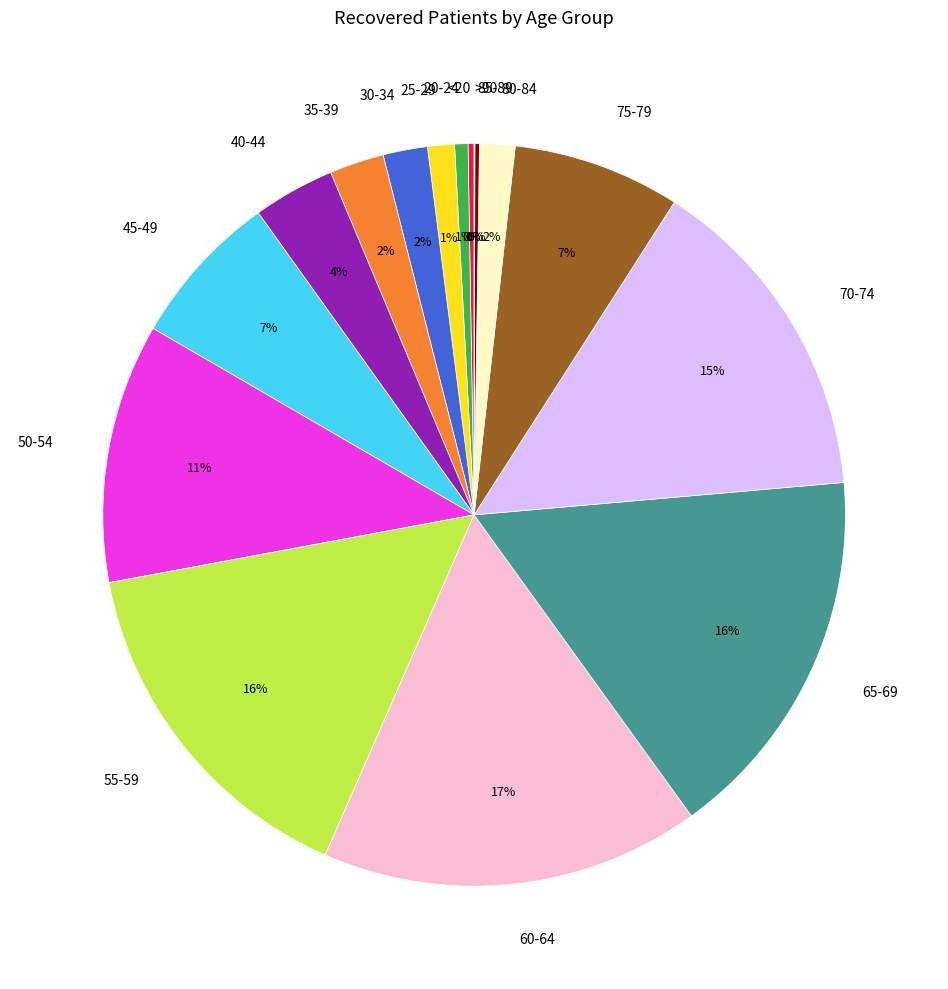

The 20-24 slice represents 11% of the pie. True or false?

False